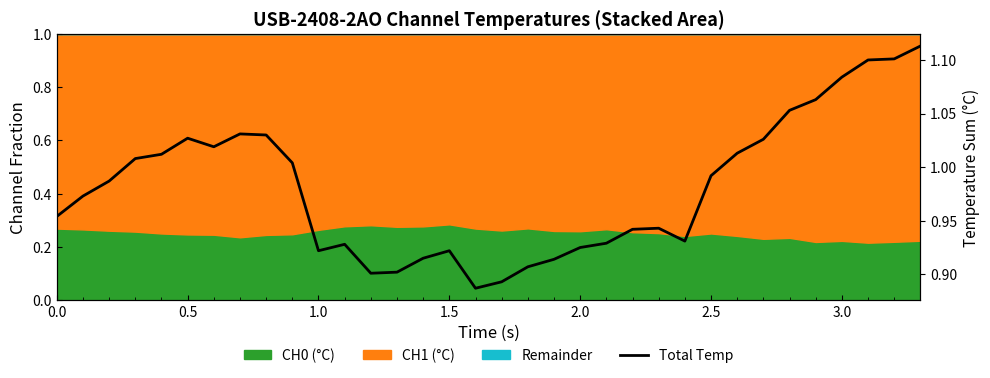

The value at 27 is 1.7. True or false?

False